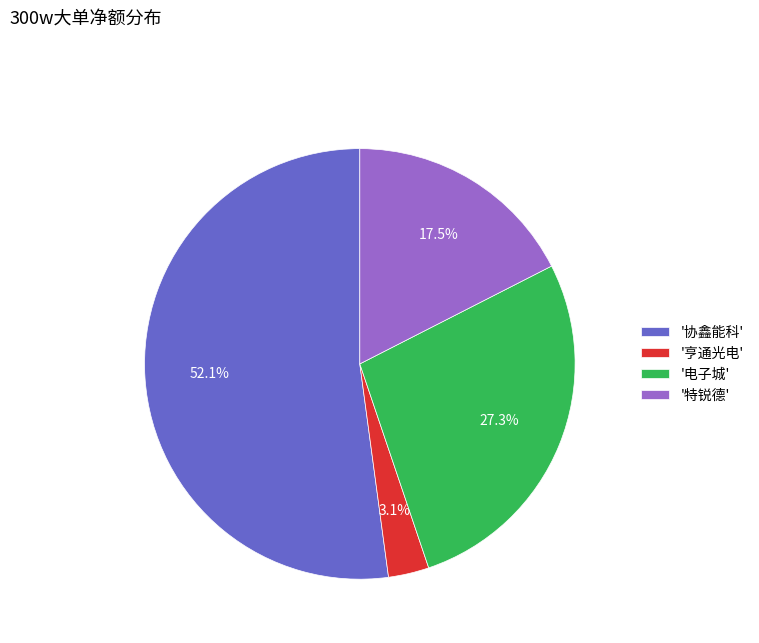

Rank the categories by value from lowest to highest.

'亨通光电', '特锐德', '电子城', '协鑫能科'